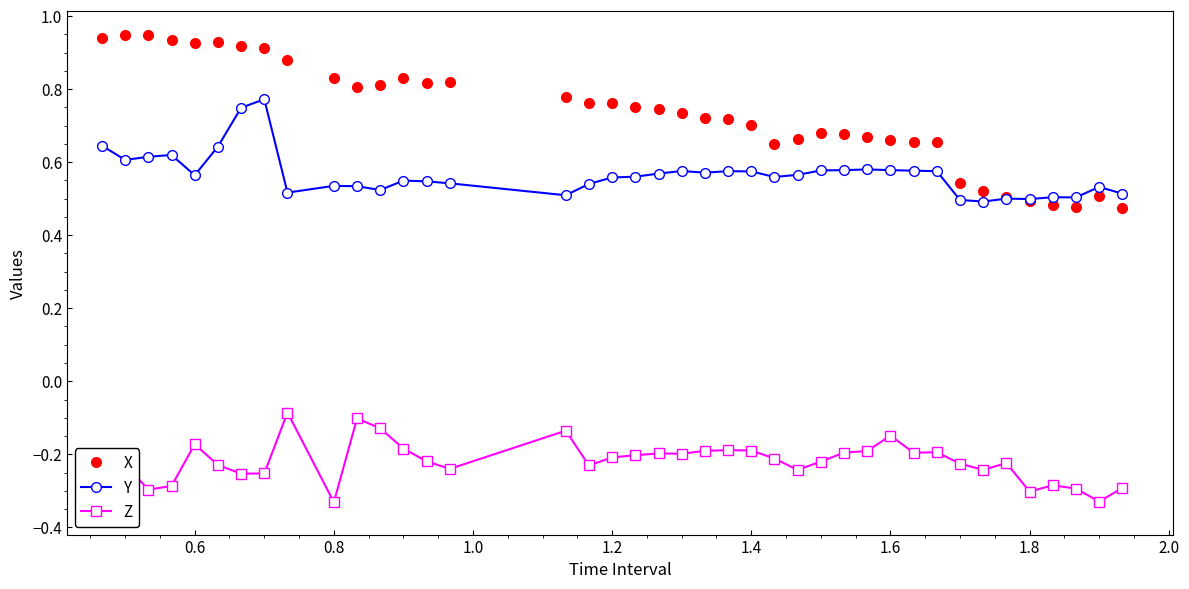

Which series has the largest total across all categories?

X